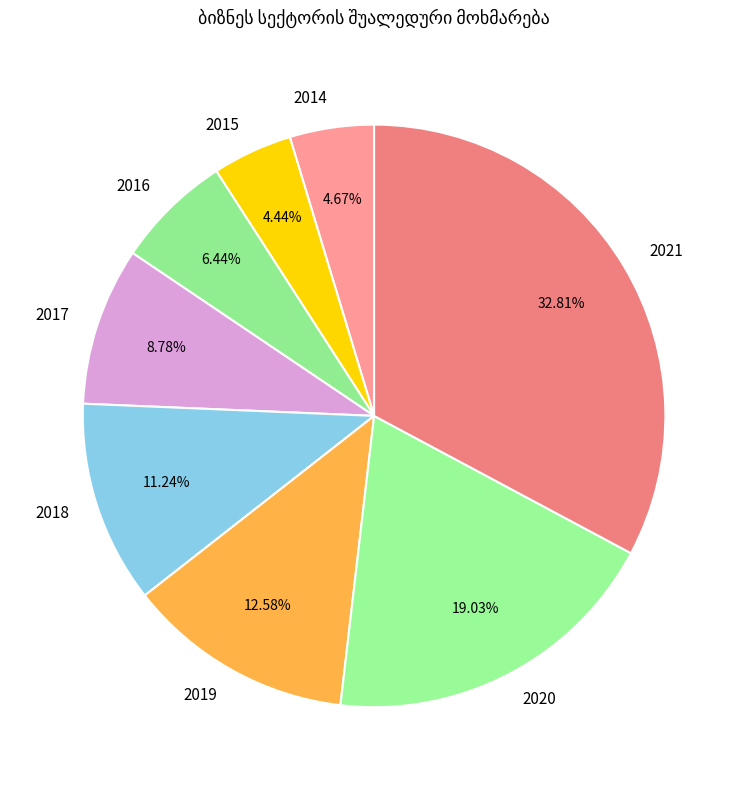

Is there a majority slice in this chart?

No